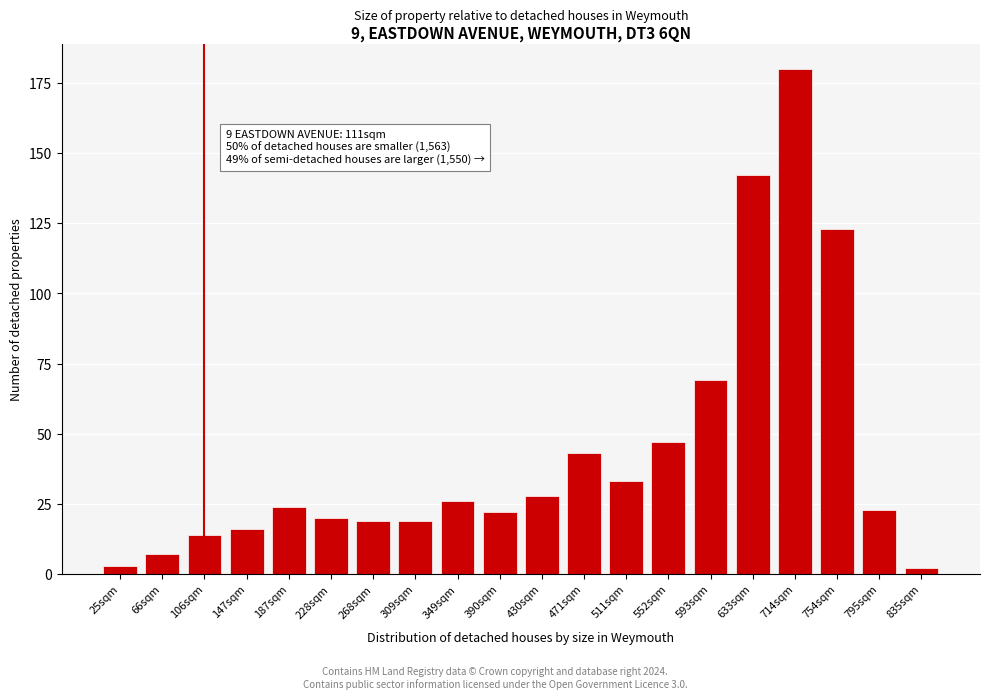

Reading left to right, transcribe all the data shown in this chart.

25sqm=3	66sqm=7	106sqm=14	147sqm=16	187sqm=24	228sqm=20	268sqm=19	309sqm=19	349sqm=26	390sqm=22	430sqm=28	471sqm=43	511sqm=33	552sqm=47	593sqm=69	633sqm=142	714sqm=180	754sqm=123	795sqm=23	835sqm=2